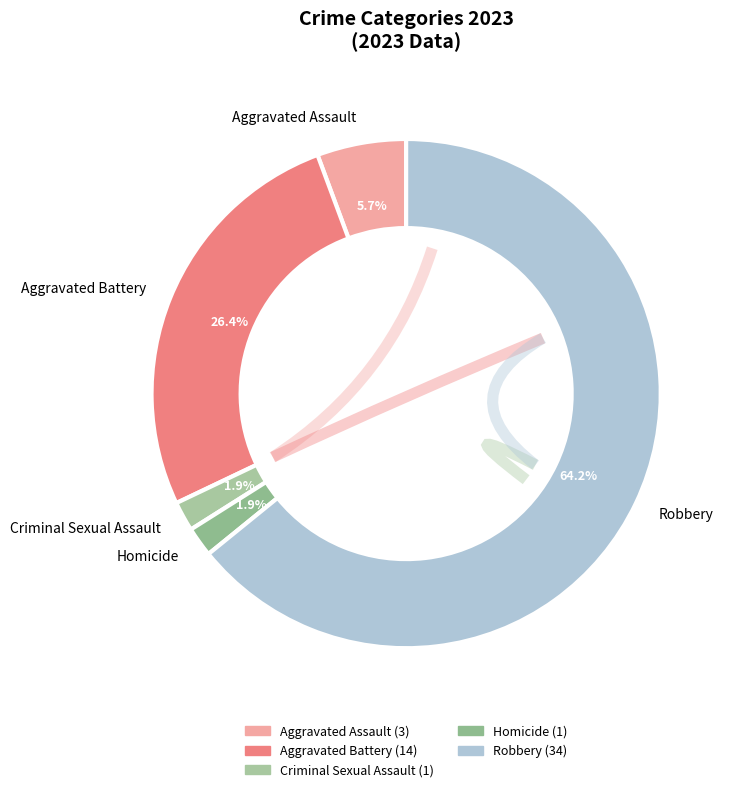

Is Criminal Sexual Assault the majority of the pie?

No